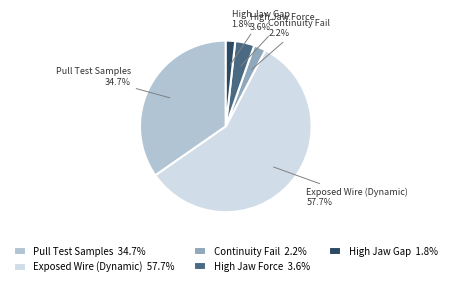

Is there a majority slice in this chart?

Yes